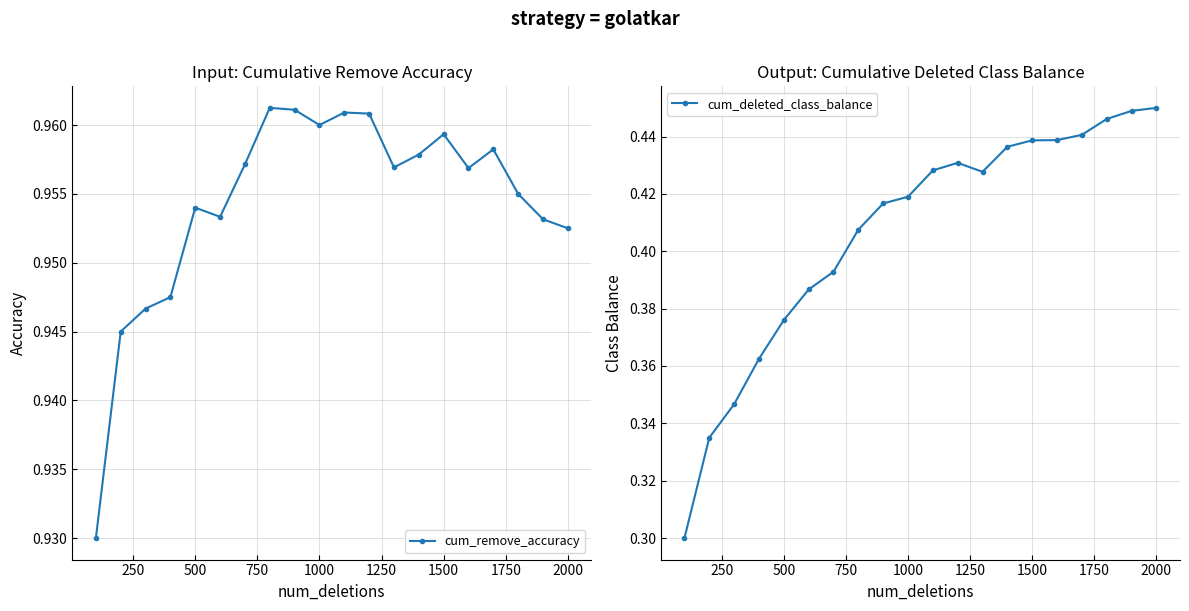

True or false: cum_remove_accuracy and cum_deleted_class_balance intersect in this chart.

False